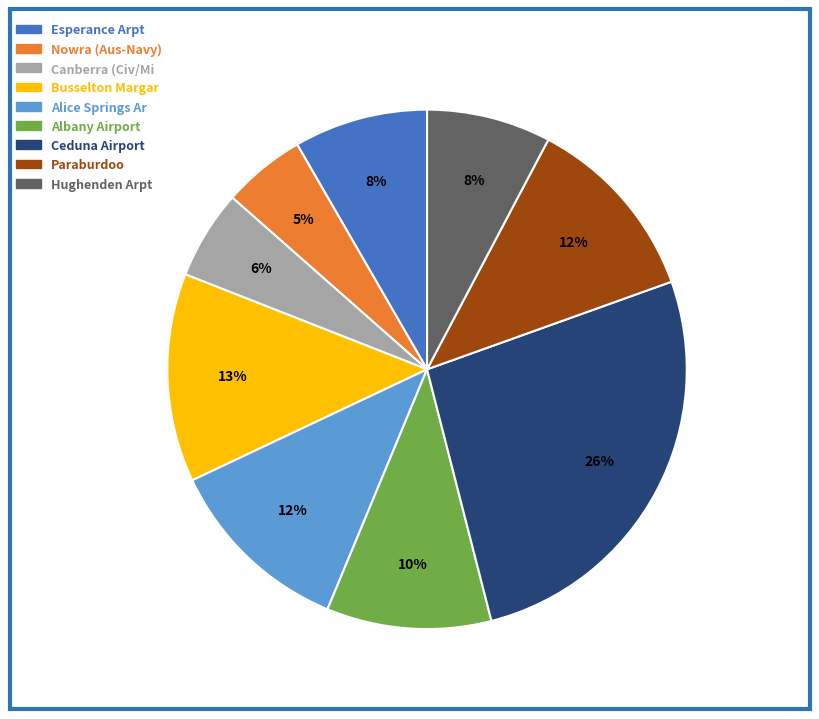

How many slices are in this pie chart?

9